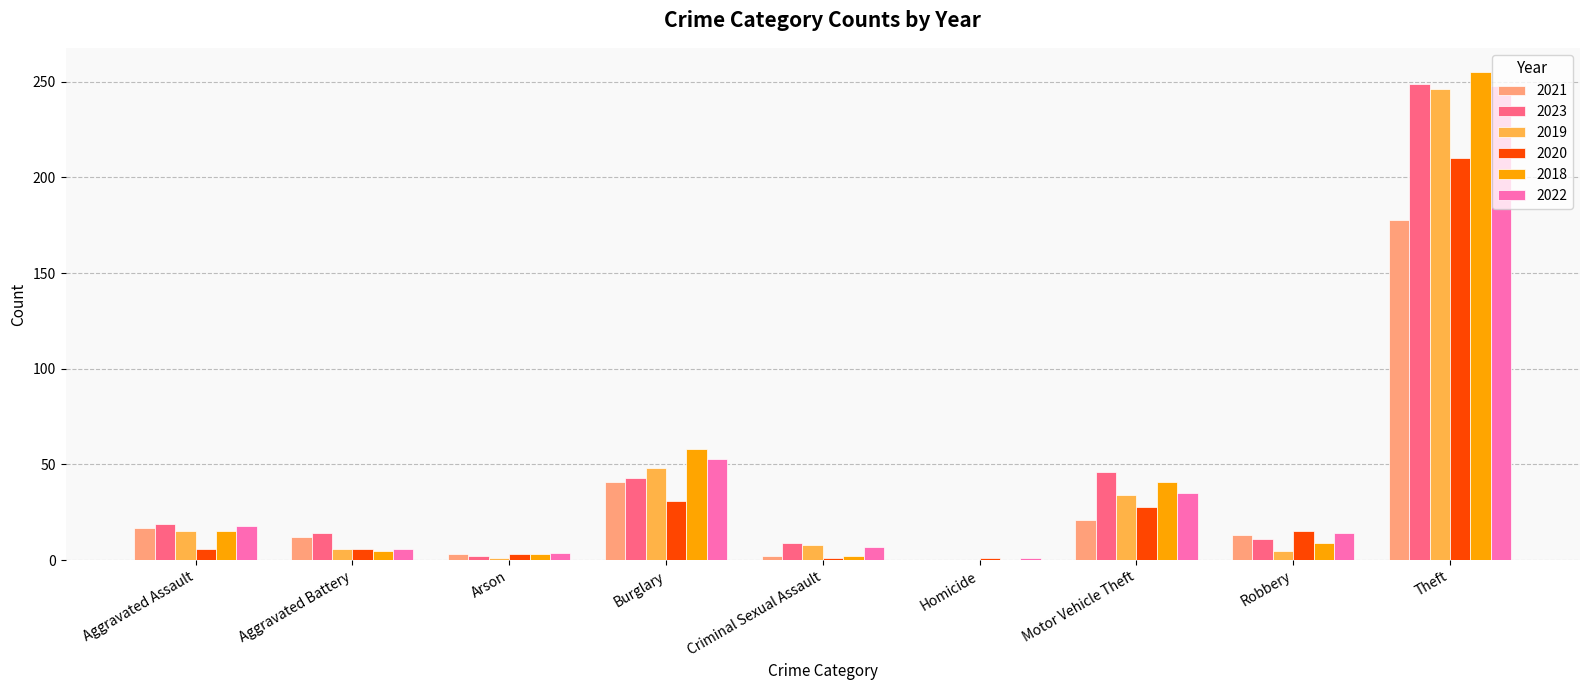

How many categories are shown in the chart?

9